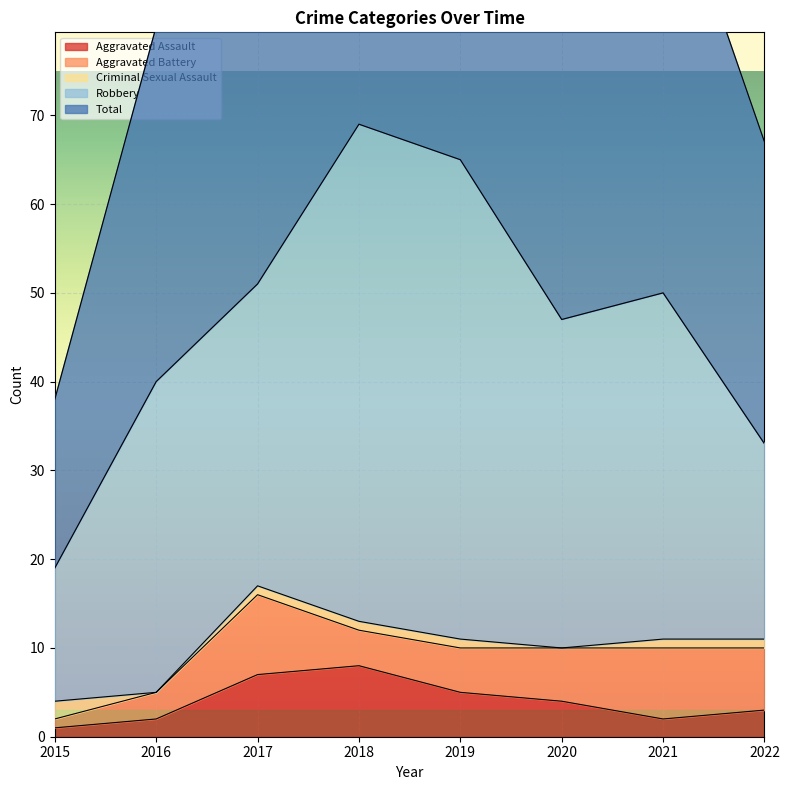

True or false: Aggravated Assault and Robbery cross at least once.

False